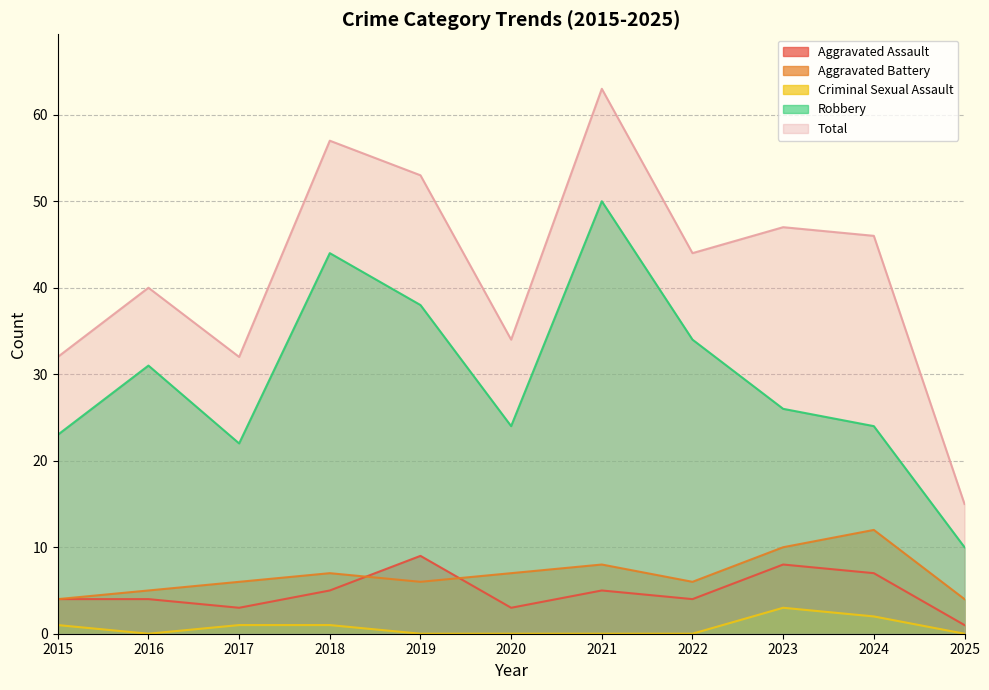

The value of Aggravated Battery at 2015 is 5. True or false?

False